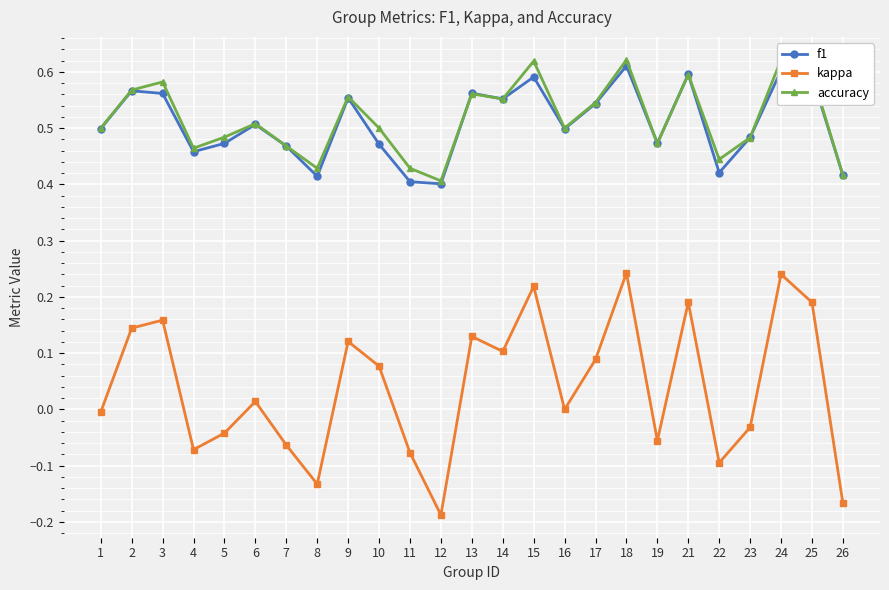

The kappa series shows -0.1 at 7. True or false?

False